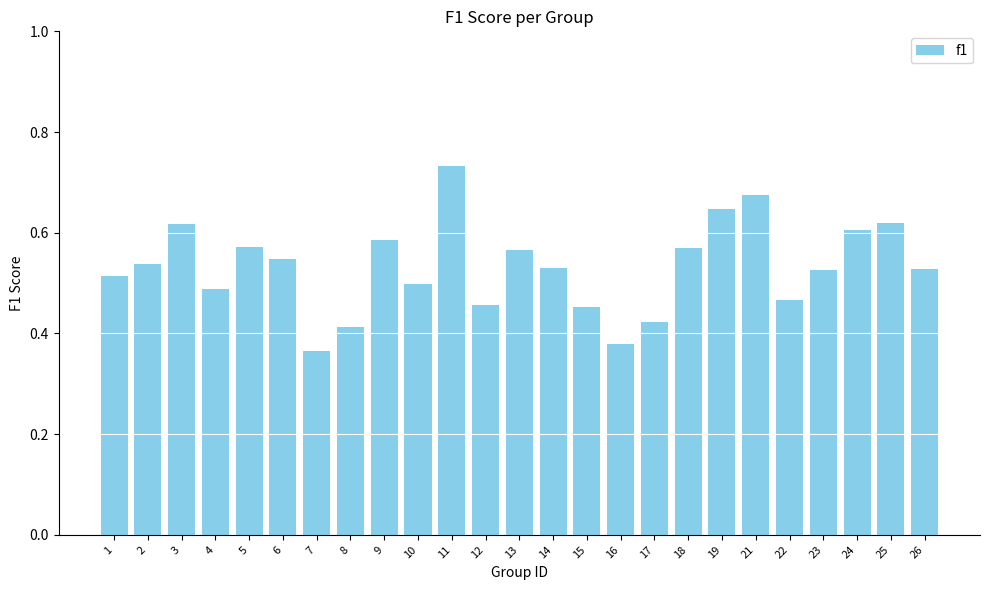

What is the sum of the values at 23 and 17?

0.9